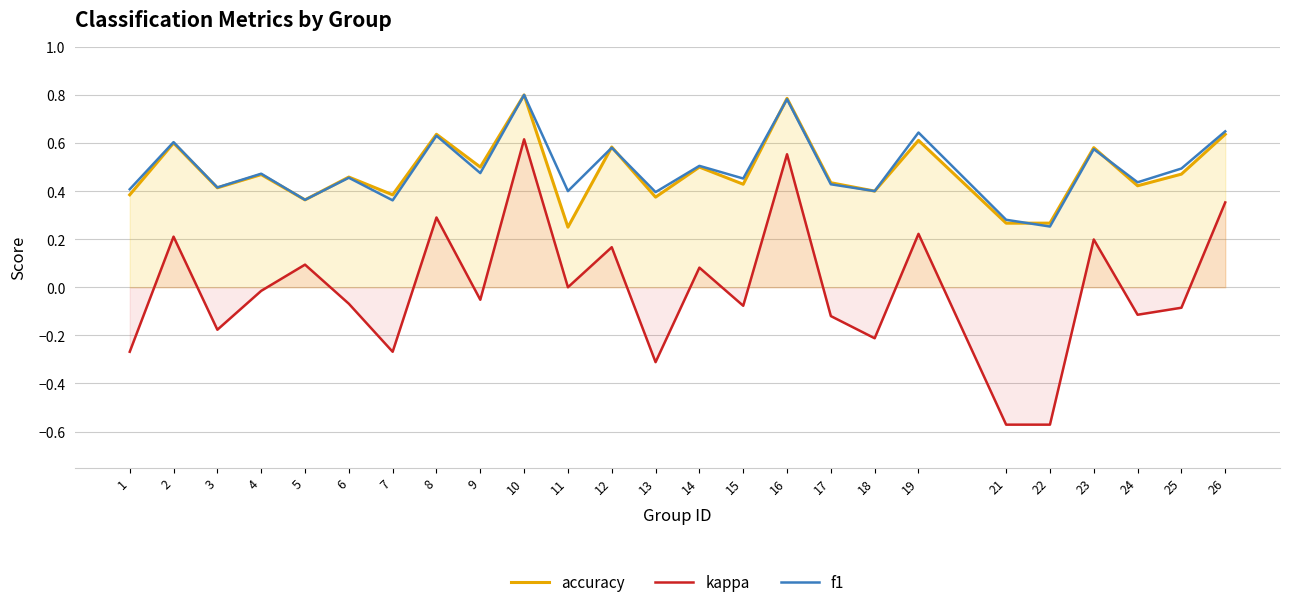

At which label is f1 closest to 0?

22